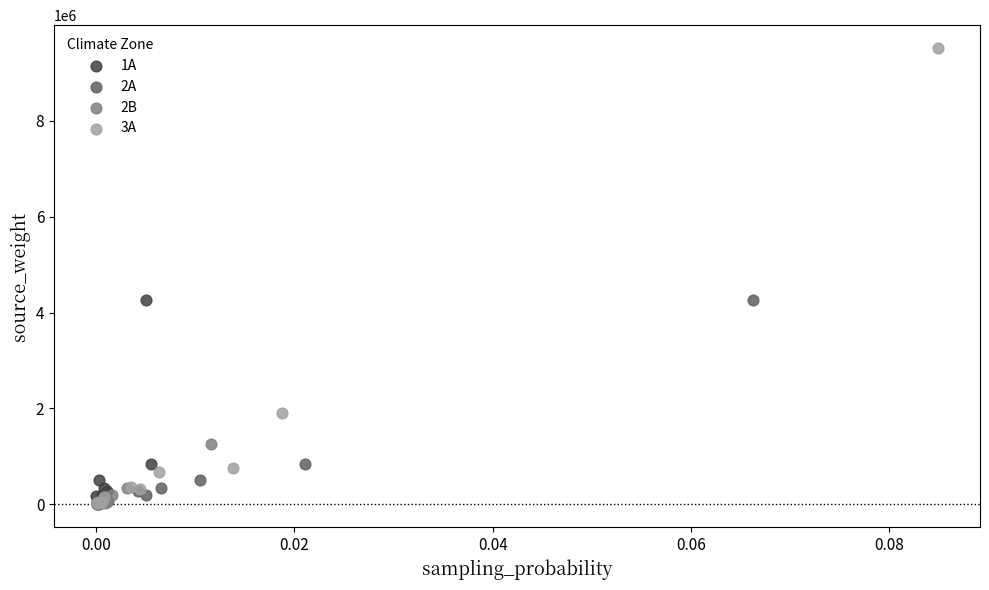

Which series reaches the maximum Y coordinate?

3A